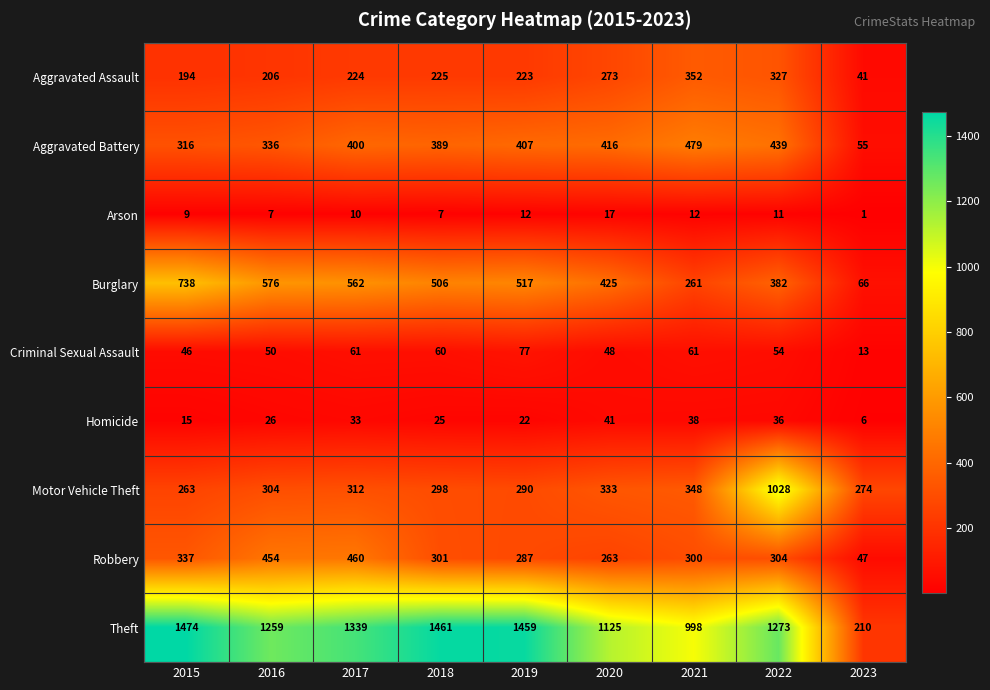

How many data points in Aggravated Battery are less than 400?

4